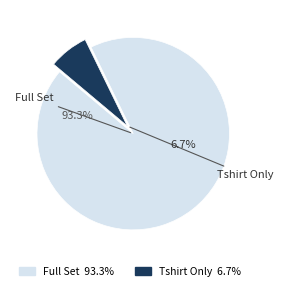

Is Full Set the majority of the pie?

Yes